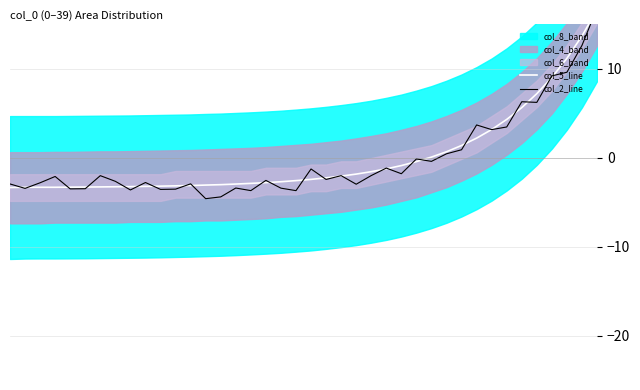

What is the value of the col_5_line point at the 31st from the left?

1.4